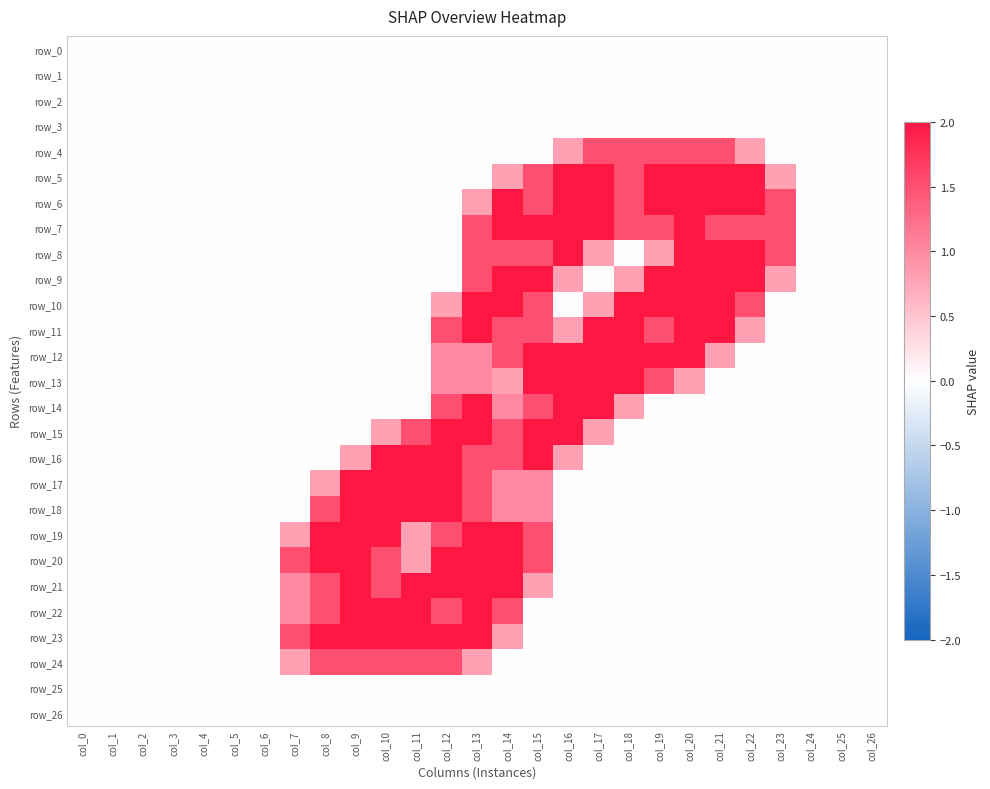

Which series has the largest total across all categories?

row_6